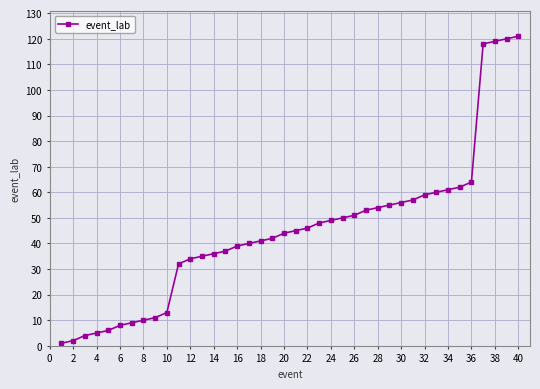

What is the difference between the second highest and second lowest values?

118